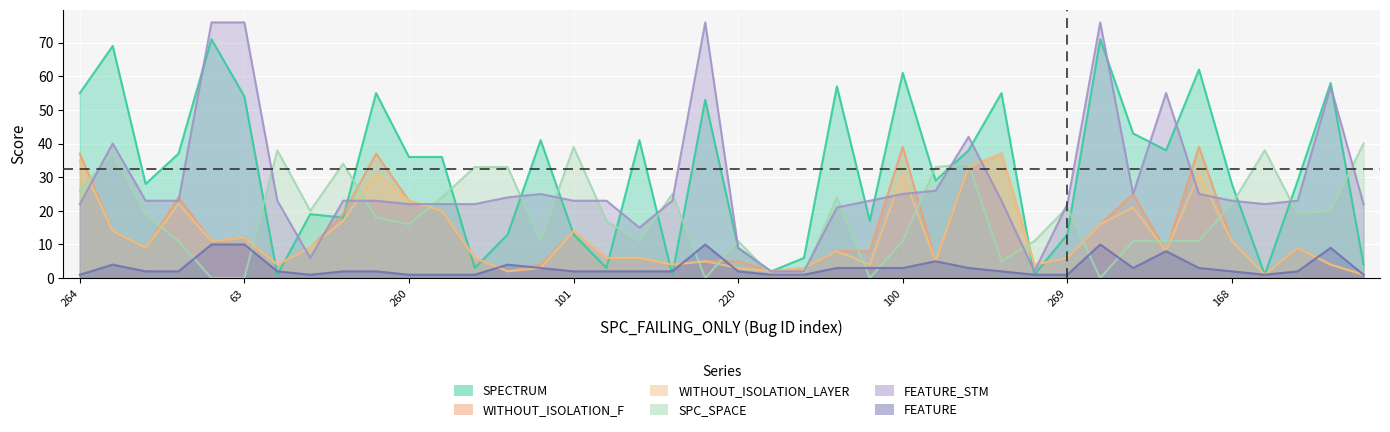

True or false: FEATURE and FEATURE_STM intersect in this chart.

False